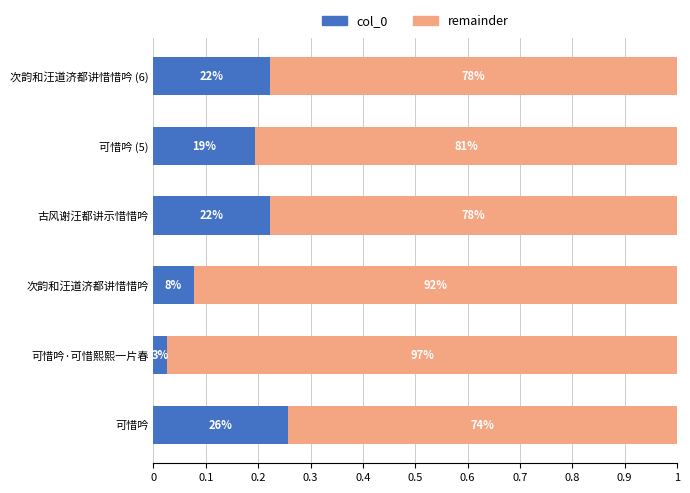

What is the difference between the maximum and minimum values?

0.2